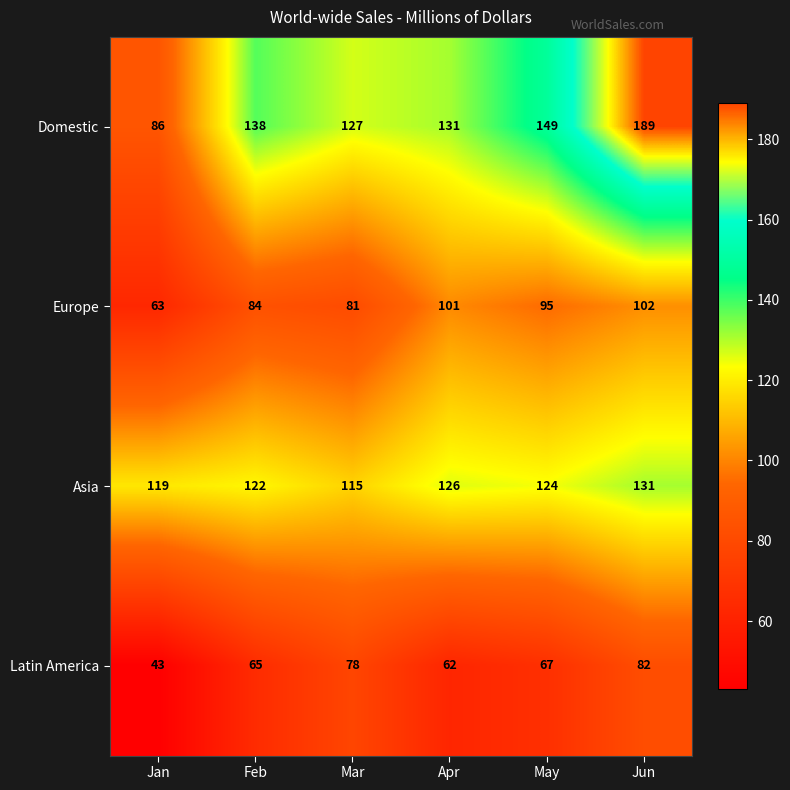

At how many categories does at least one series exceed 124?

5